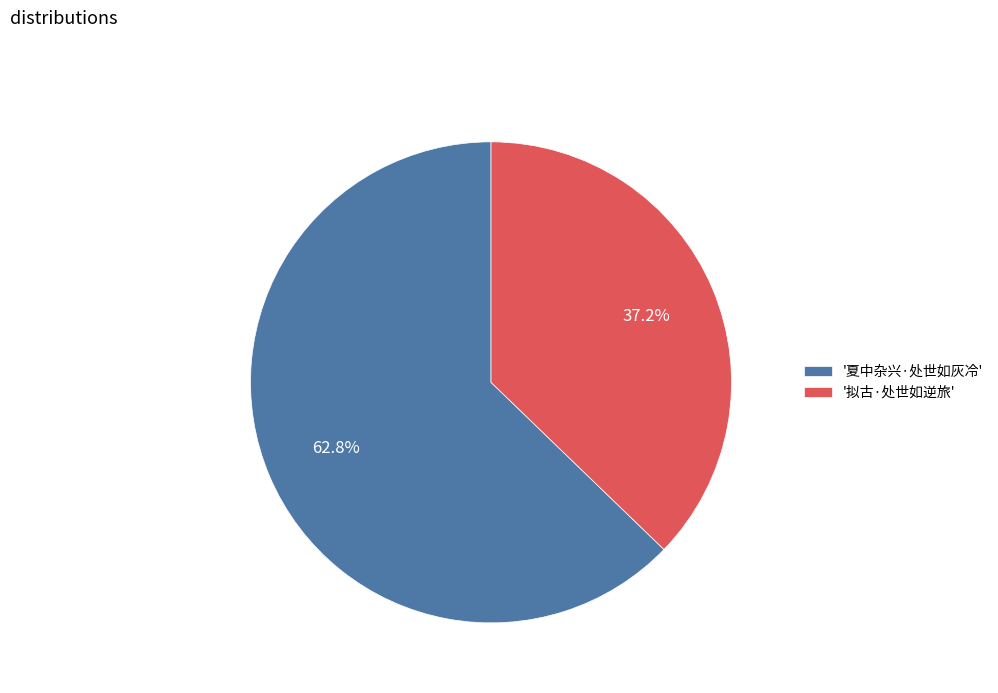

Rank the categories by value from highest to lowest.

'夏中杂兴·处世如灰冷', '拟古·处世如逆旅'